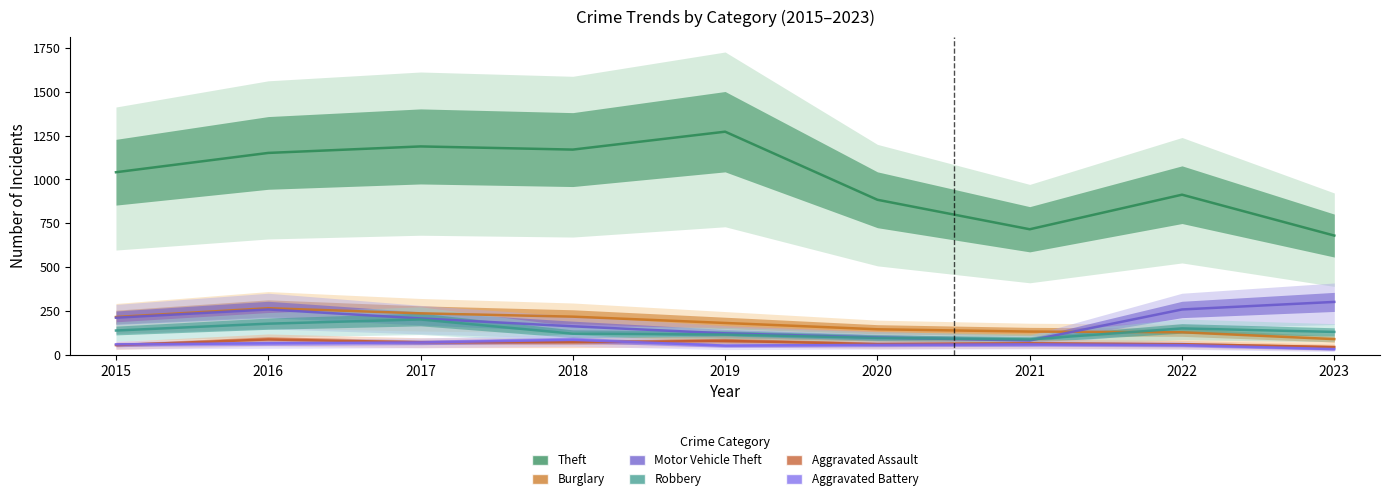

Which series changed the most between 2021 and 2022?

Theft